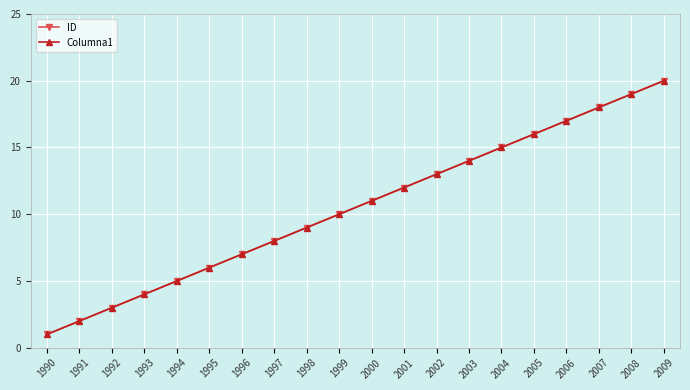

True or false: ID has more than 1 points higher than both neighbors.

False